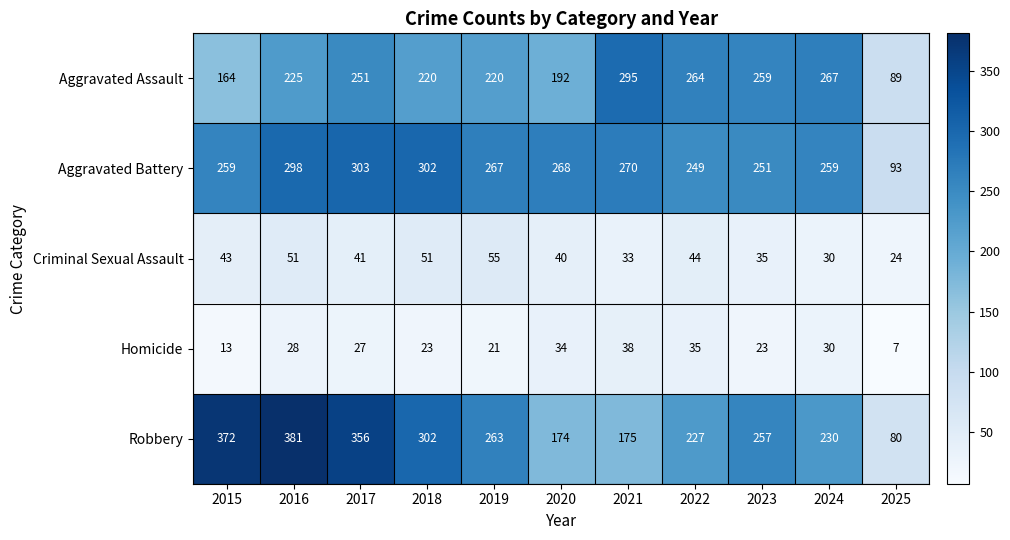

Which series has the widest spread of values?

Robbery